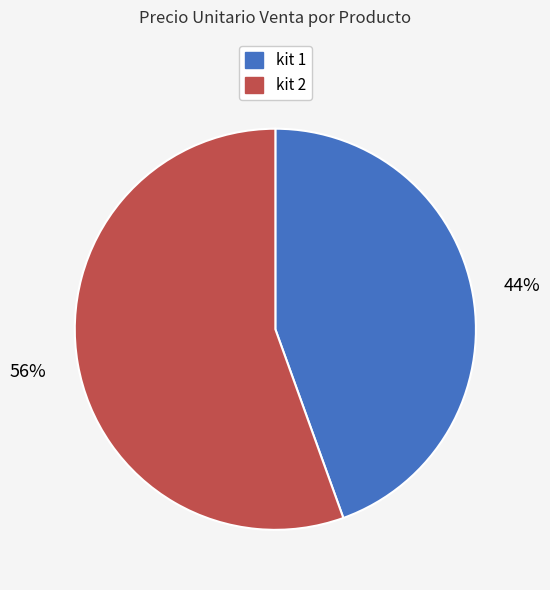

Is there any slice that represents more than half of the pie?

Yes